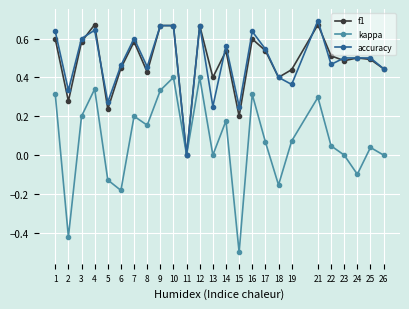

The value of kappa at 1 is 0.1. True or false?

False